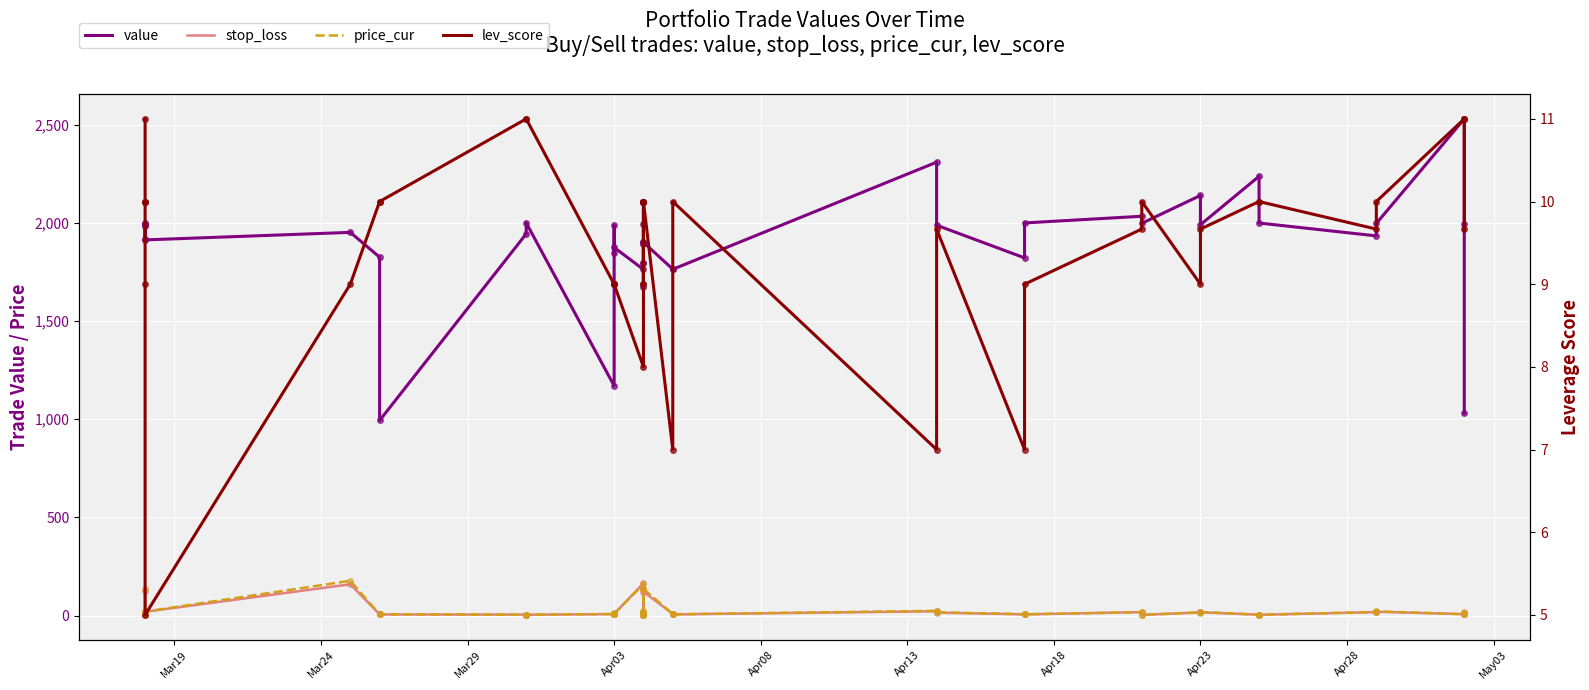

What are all the series names shown in the legend?

value, stop_loss, price_cur, lev_score